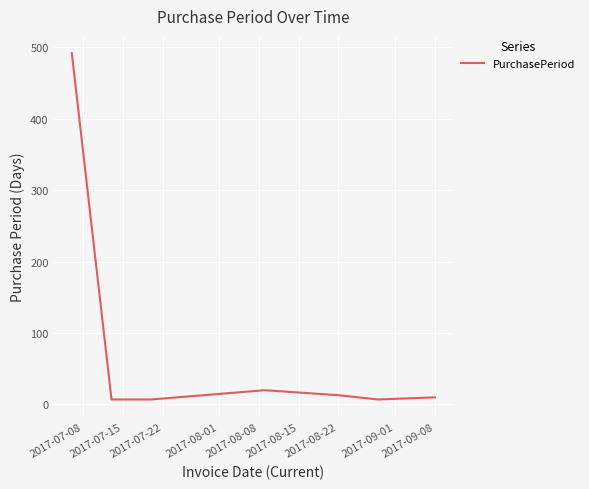

What is the difference between the maximum and second lowest values?

485